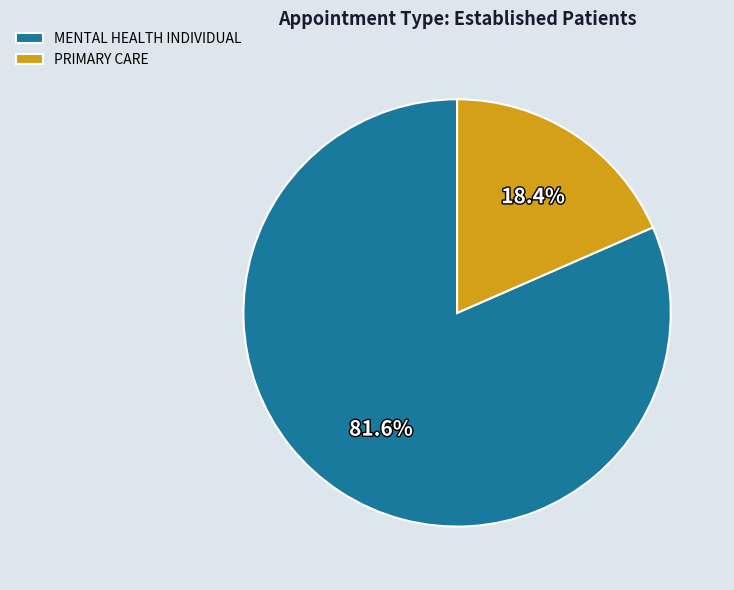

Does PRIMARY CARE represent more than half of the total?

No